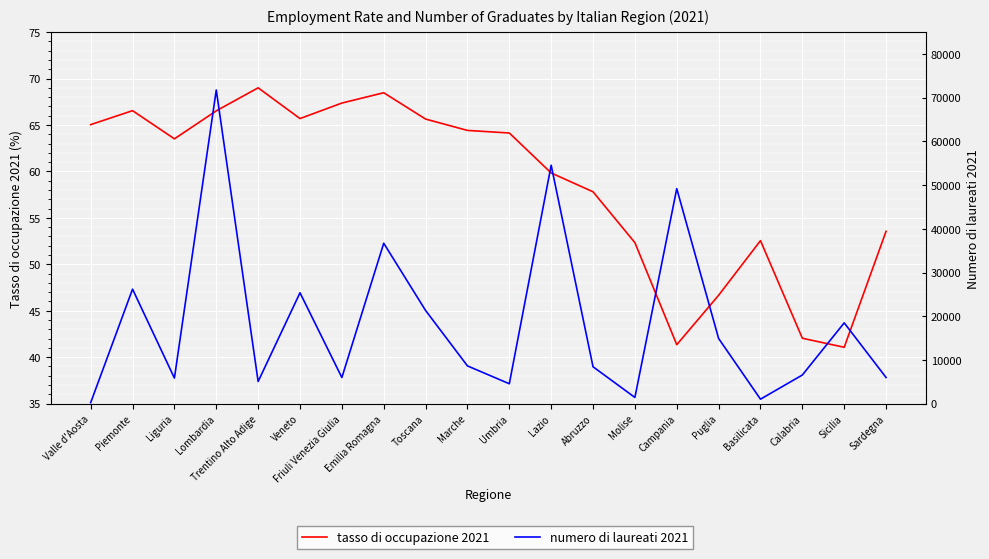

How many categories are shown in the chart?

20